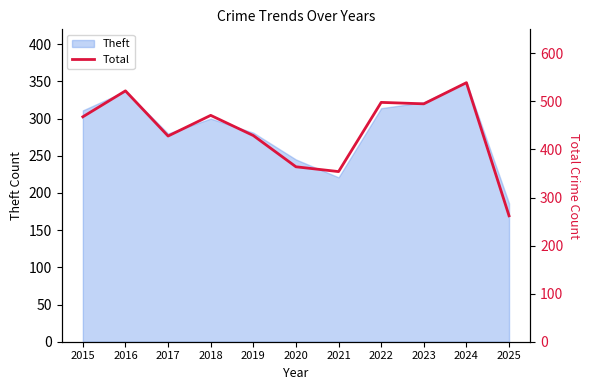

What is the highest value of the Theft series?

349